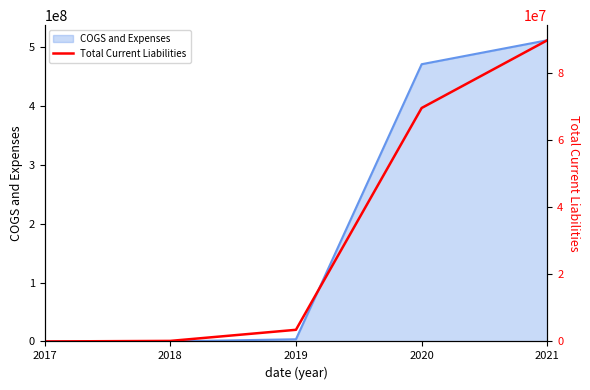

Reading left to right, extract all data points from this chart.

2017=175	2018=164155	2019=3471707	2020=69553000	2021=89740000